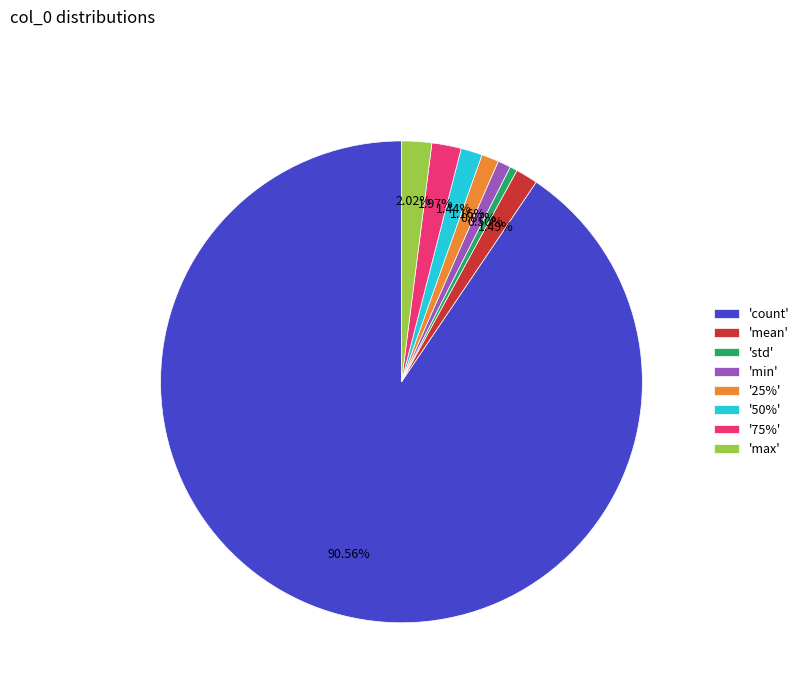

Combined, do 'max' and 'mean' account for over 50%?

No